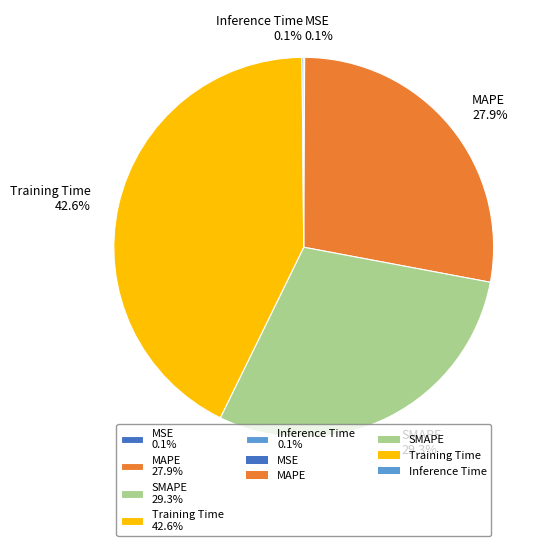

What portion of the pie excludes MAPE 27.9%?

72.1%